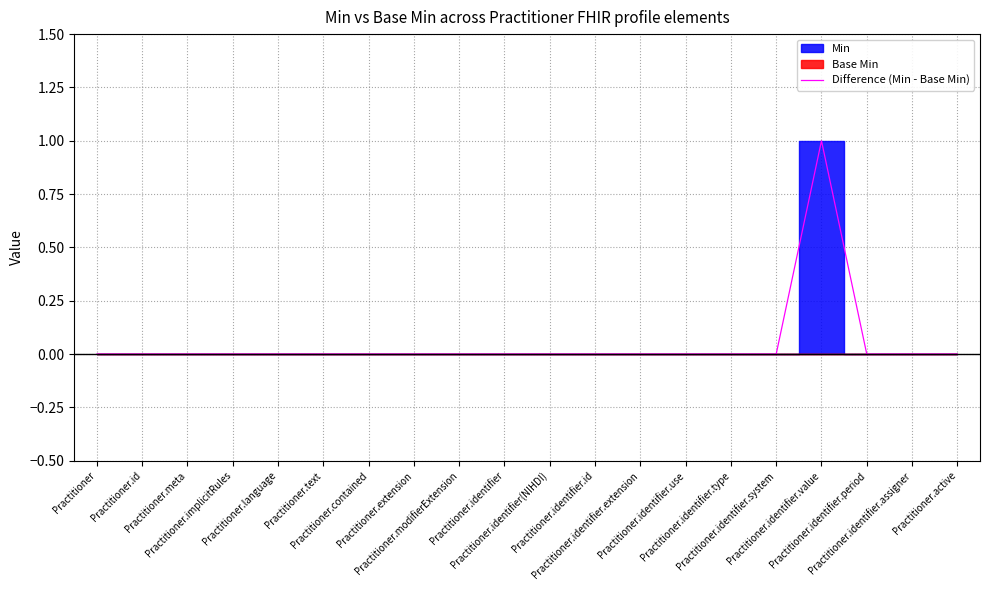

What position from the left is Practitioner.identifier.extension?

13